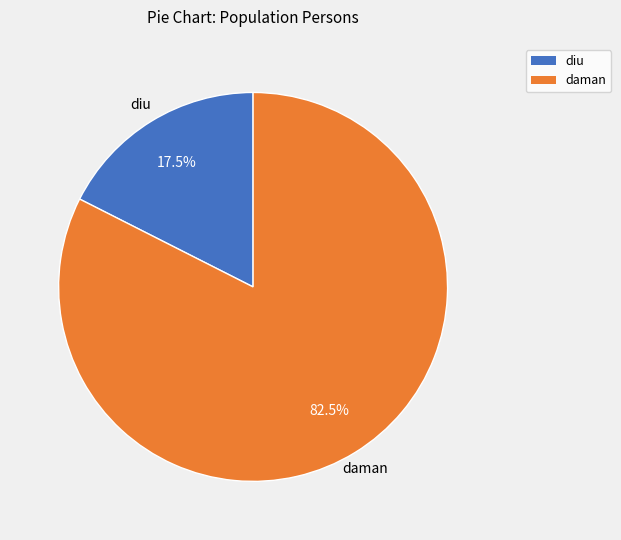

What is the largest slice in the pie chart?

daman